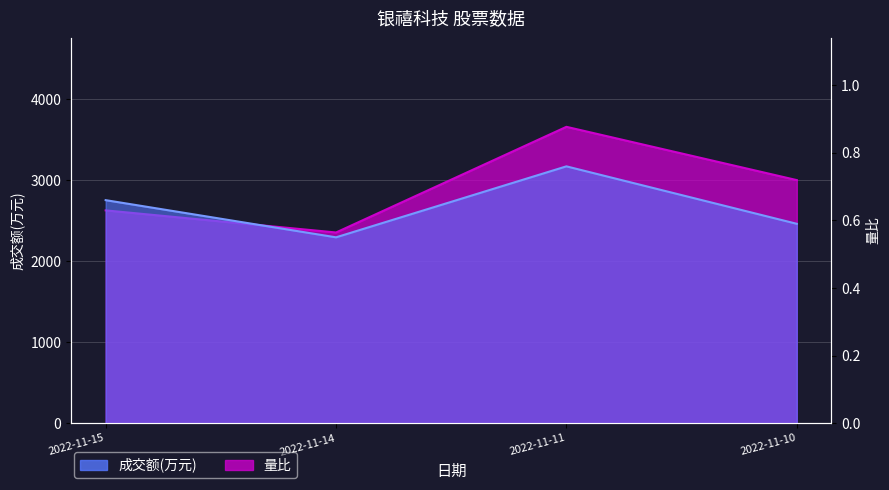

At which category is the sum across all series the highest?

2022-11-11